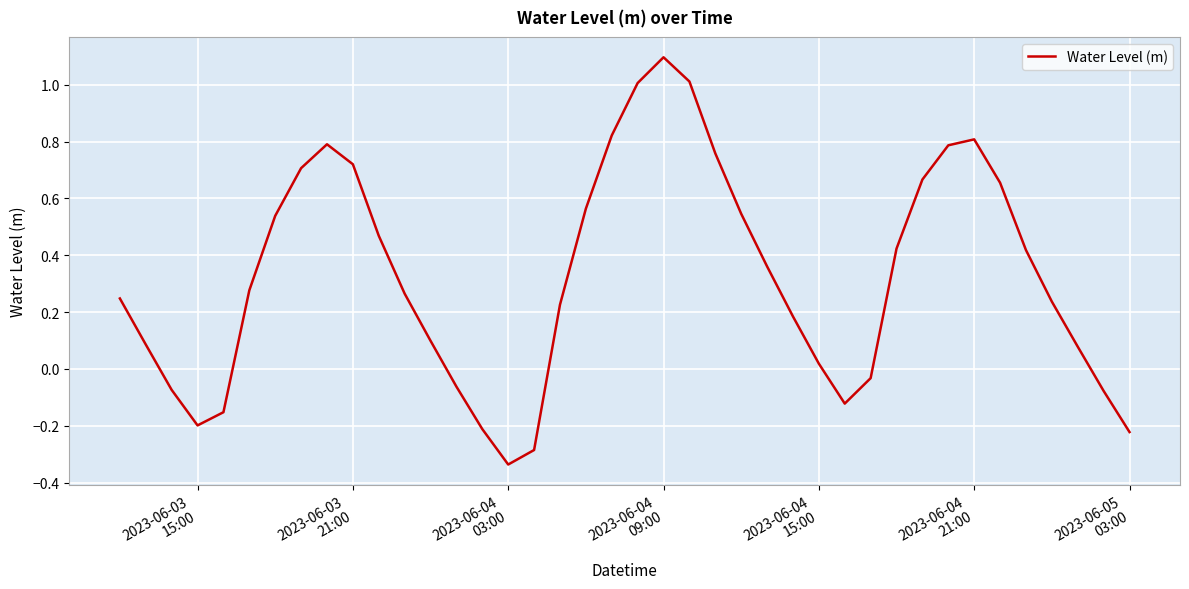

What is the difference between the maximum and minimum values?

1.4